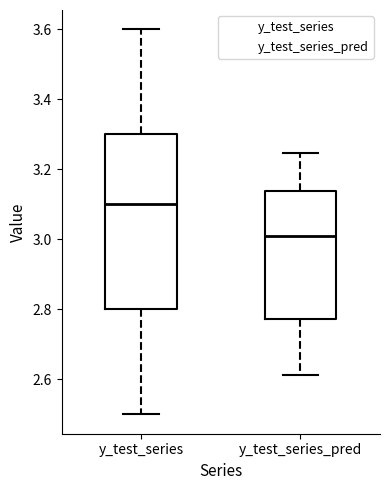

Comparing the boxes themselves (not the whiskers), which one is the tallest?

y_test_series